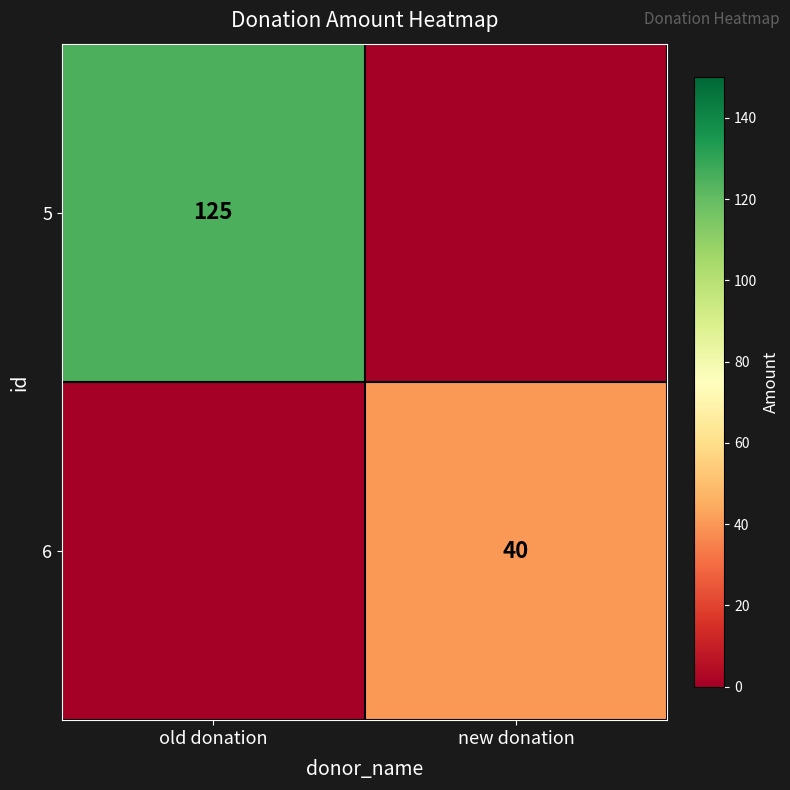

The 5 series shows 164 at old donation. True or false?

False